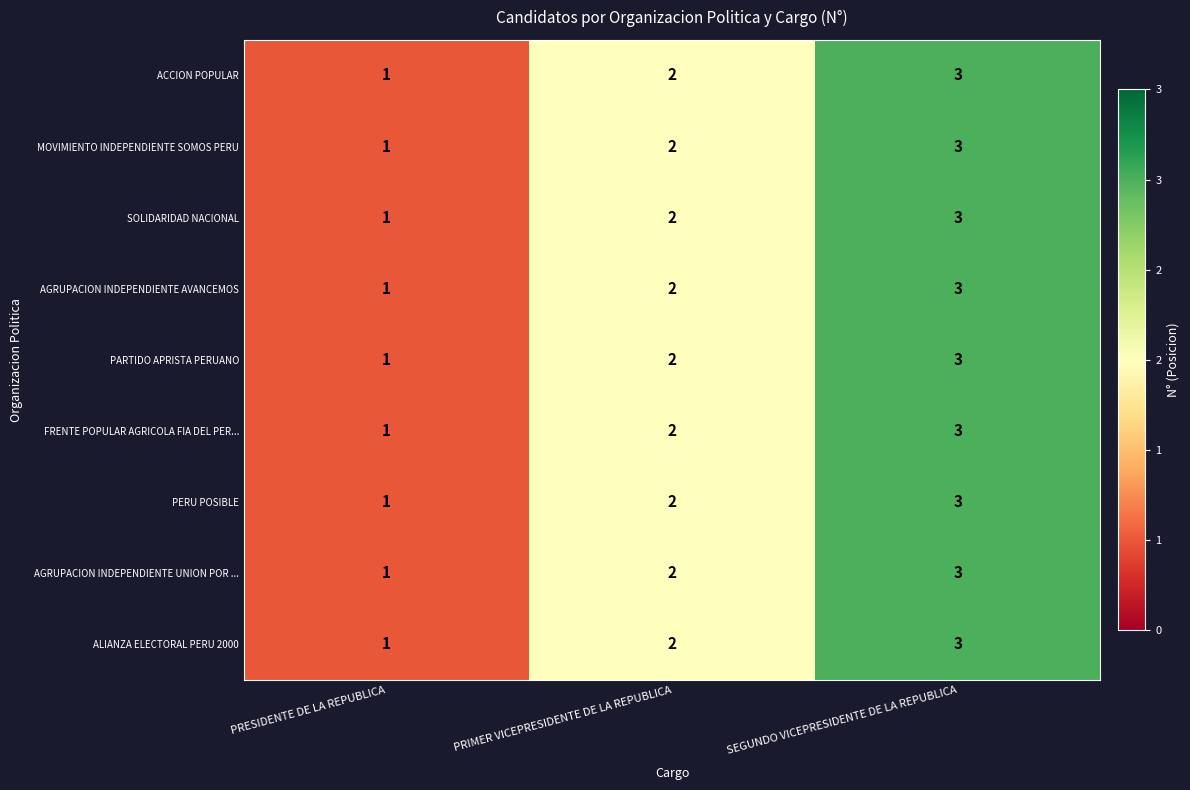

Count the number of data series in this chart.

9